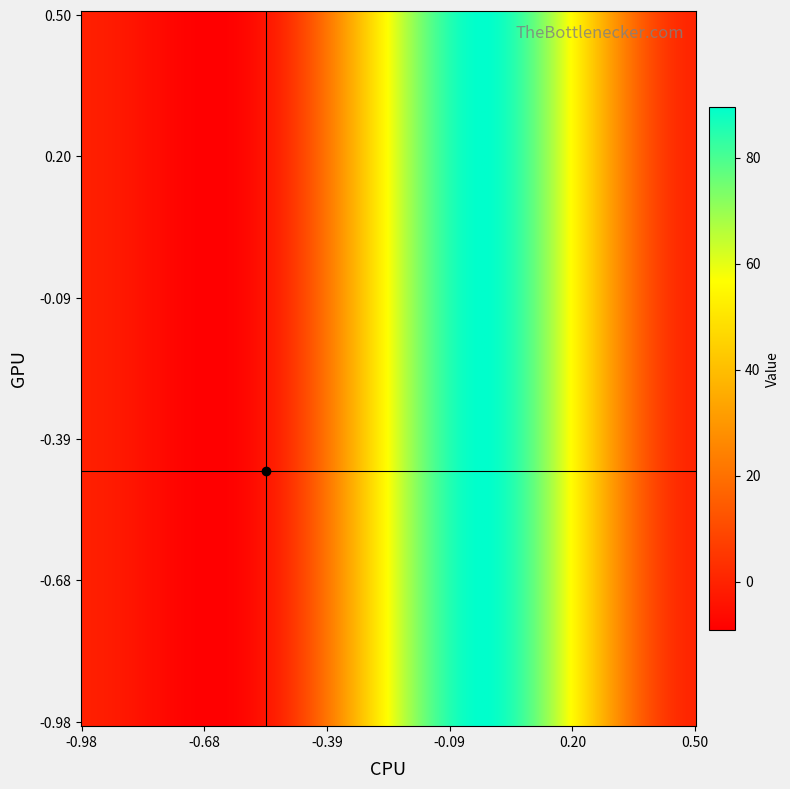

Count the number of data series in this chart.

1